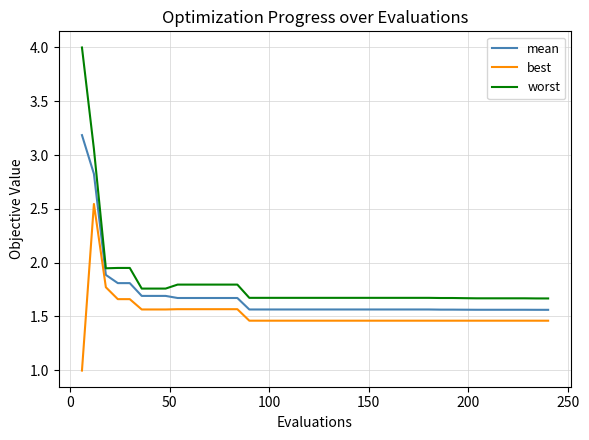

Rank the series by their average value, from highest to lowest.

worst, mean, best